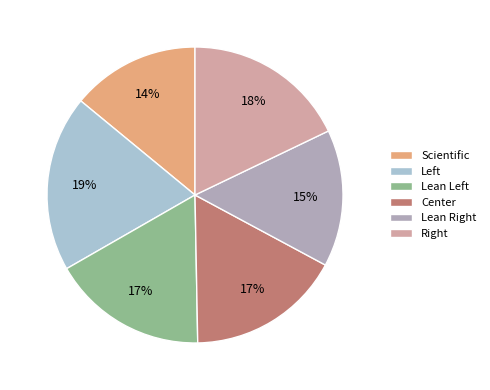

What is the smallest slice in the pie chart?

Scientific